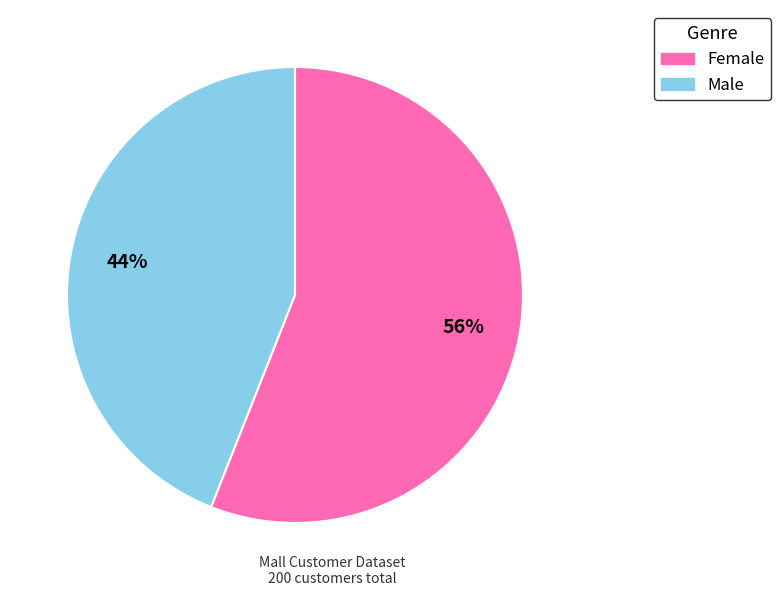

What is the ratio of the value at Female to the value at Male?

1.3